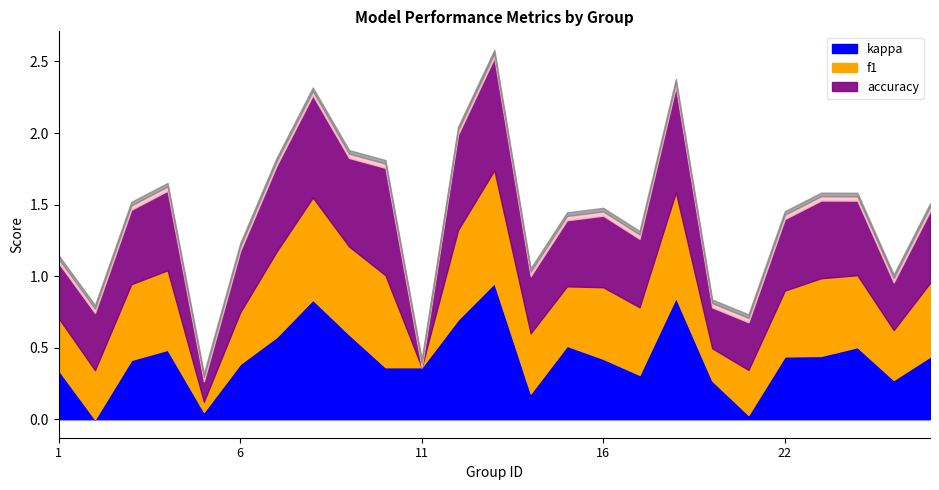

Which series changed the most between 8 and 16?

kappa